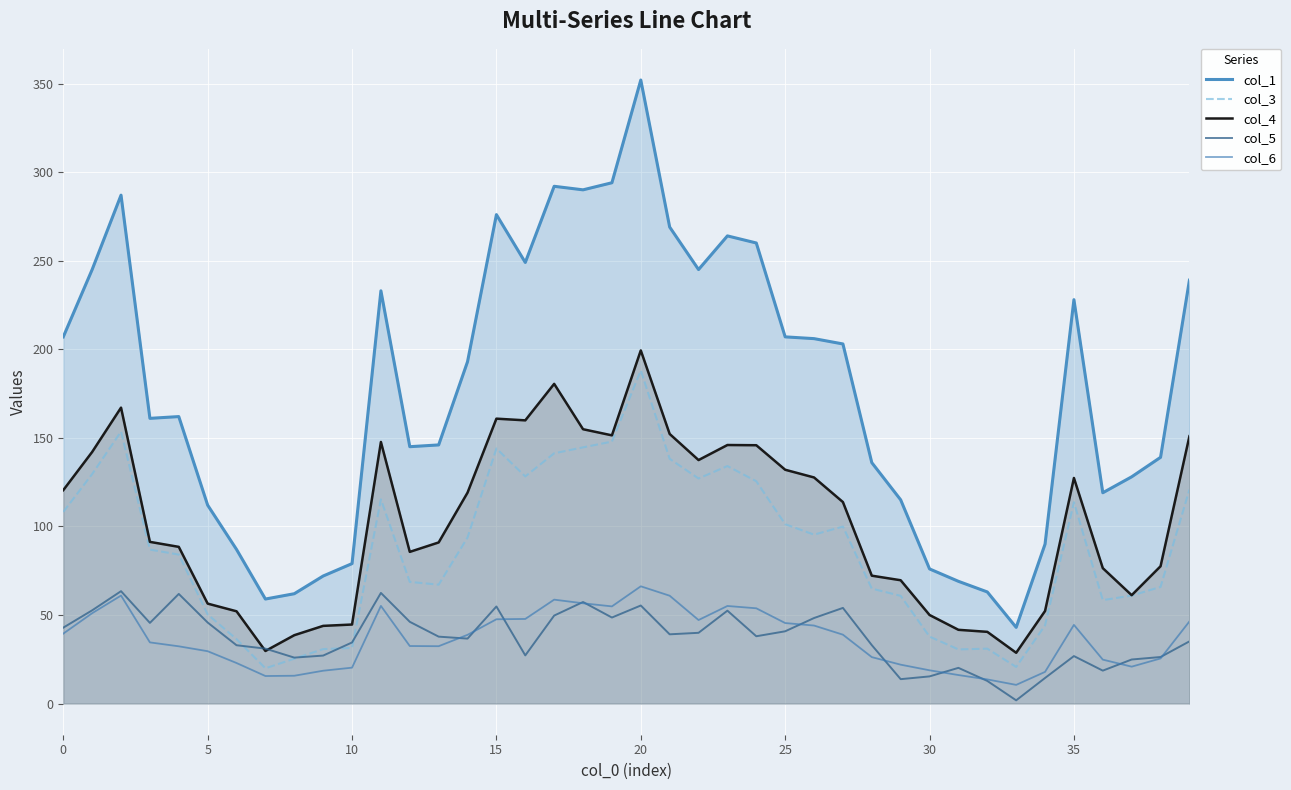

What is the spread (max minus min) of values at 32?

50.2